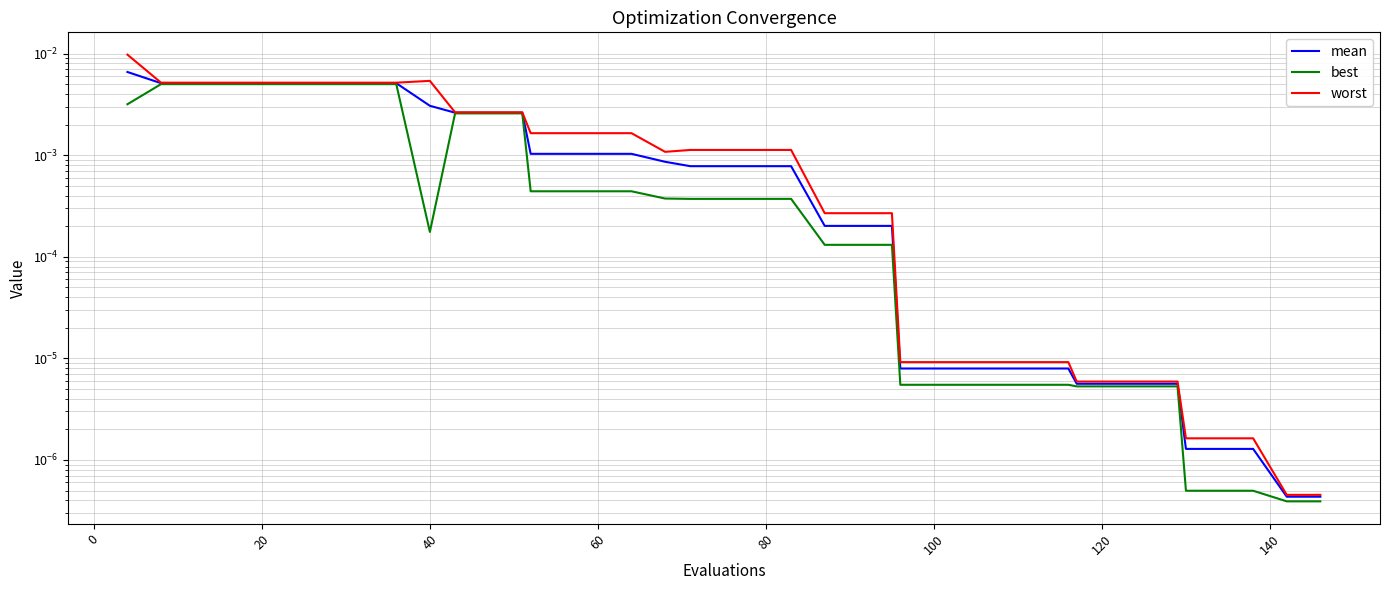

How many lines are shown in the chart?

3